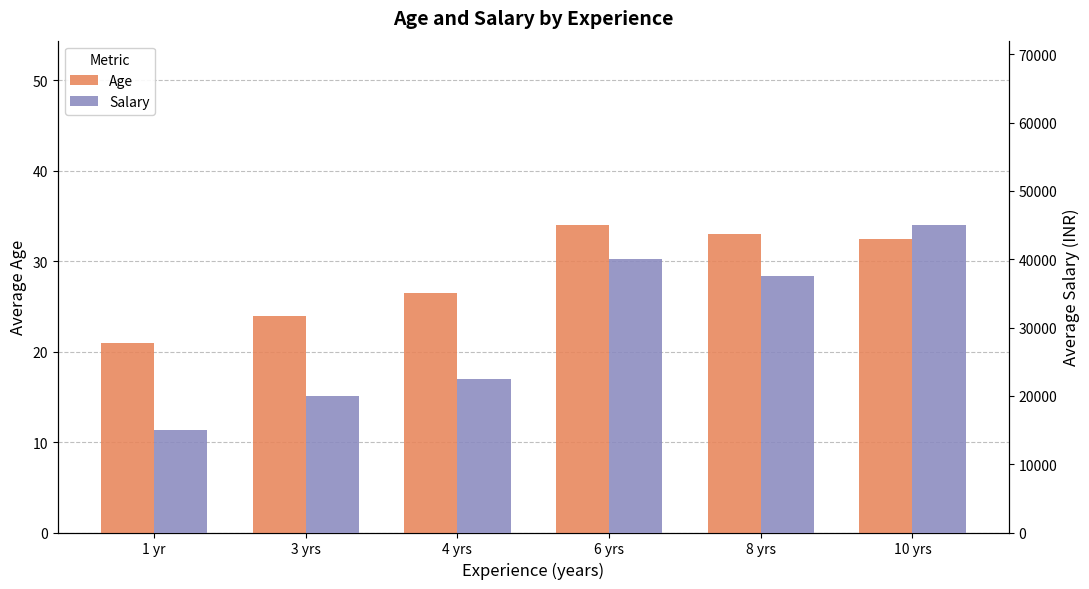

What is the average value of the Age series?

28.5